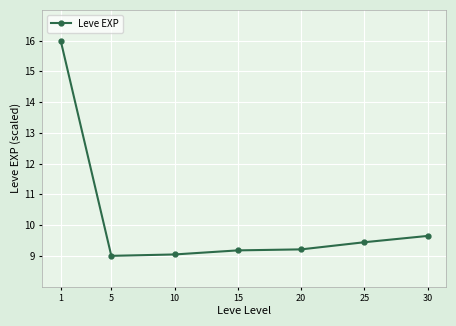

Reading left to right, what are all the values shown in this chart?

1=16.0	5=9.0	10=9.0	15=9.2	20=9.2	25=9.4	30=9.6